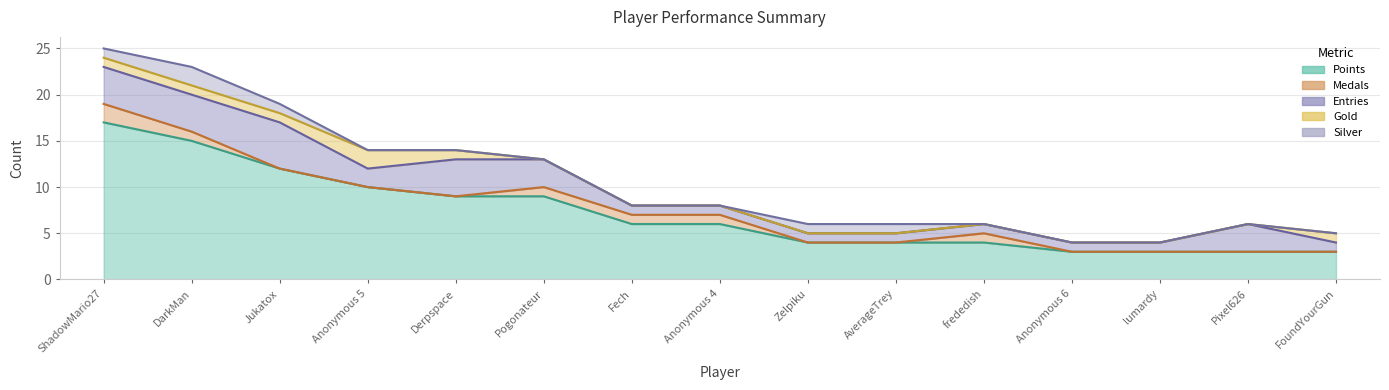

At which category is the sum across all series the highest?

ShadowMario27